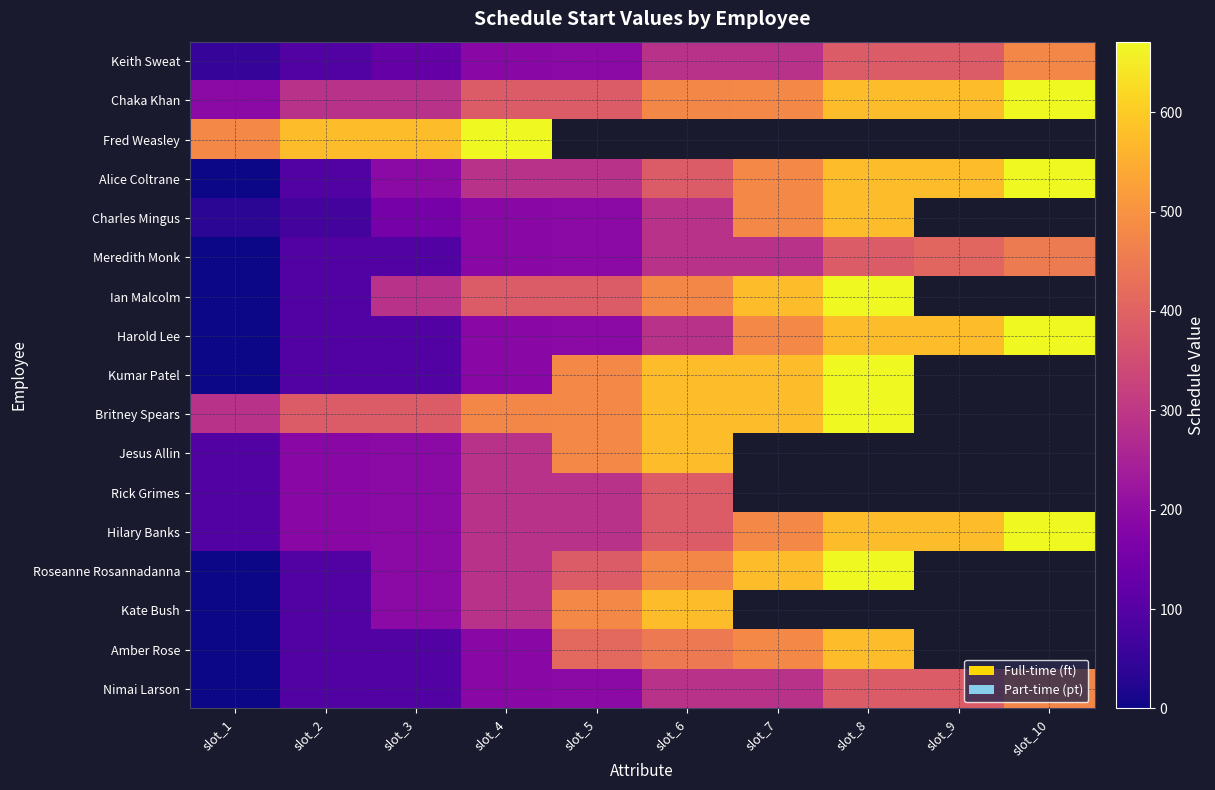

At which label does Charles Mingus first exceed 287?

slot_7